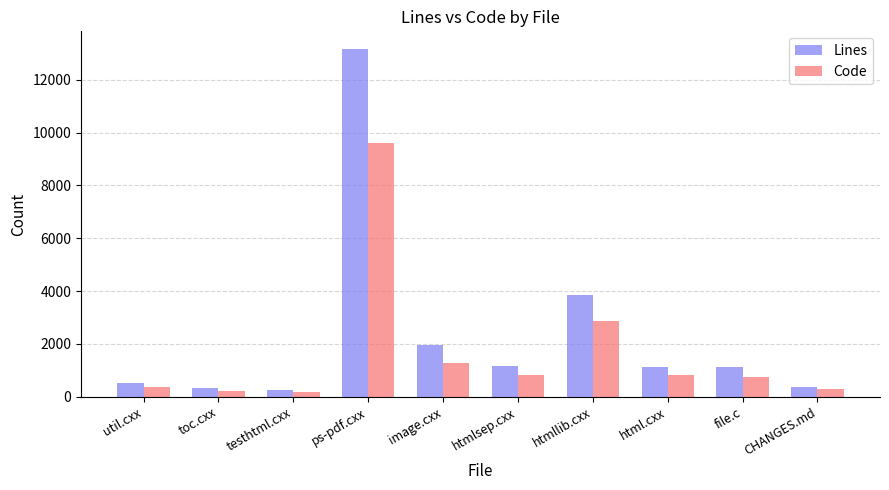

The value of Code at htmlsep.cxx is 832. True or false?

True